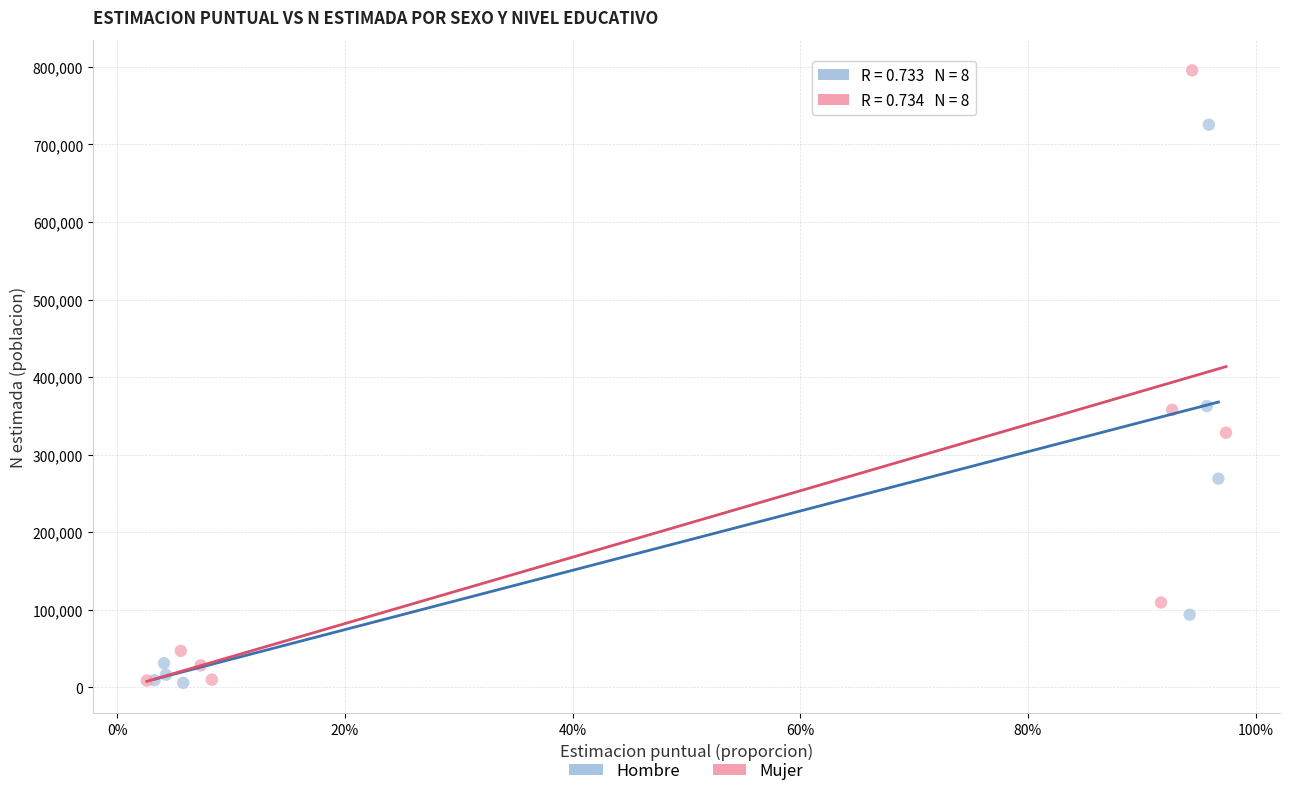

Which series has the largest Y range (max minus min)?

Mujer